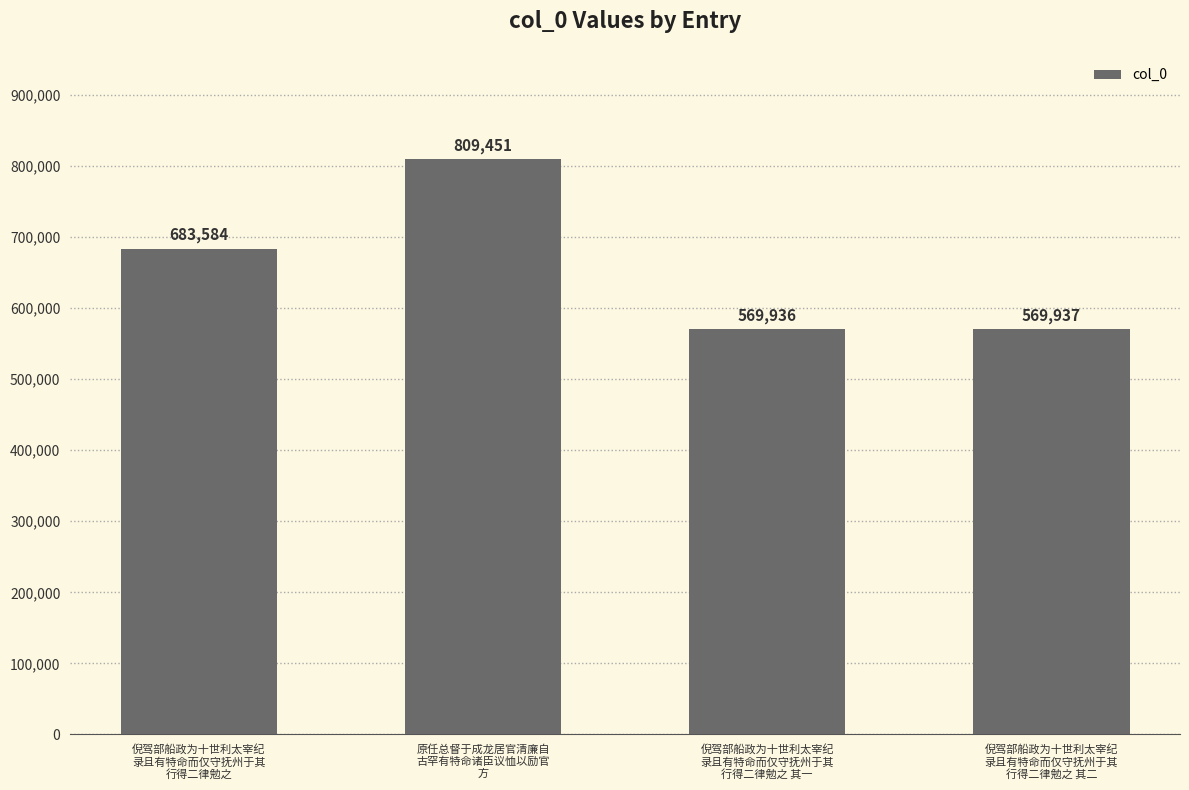

Rank the categories by value from lowest to highest.

倪驾部船政为十世利太宰纪
录且有特命而仅守抚州于其
行得二律勉之 其一, 倪驾部船政为十世利太宰纪
录且有特命而仅守抚州于其
行得二律勉之 其二, 倪驾部船政为十世利太宰纪
录且有特命而仅守抚州于其
行得二律勉之, 原任总督于成龙居官清廉自
古罕有特命诸臣议恤以励官
方